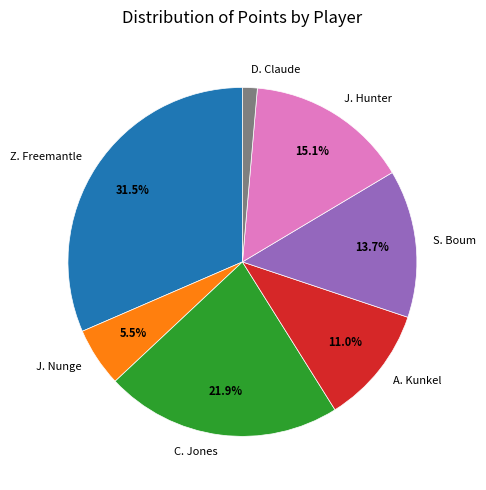

How many segments does this pie chart have?

7